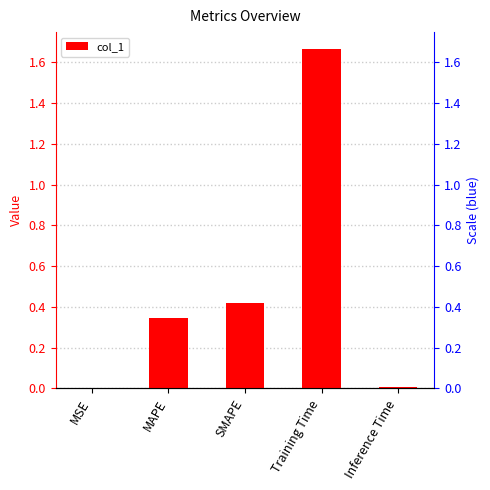

List the labels in order of value, smallest first.

MSE, Inference Time, MAPE, SMAPE, Training Time